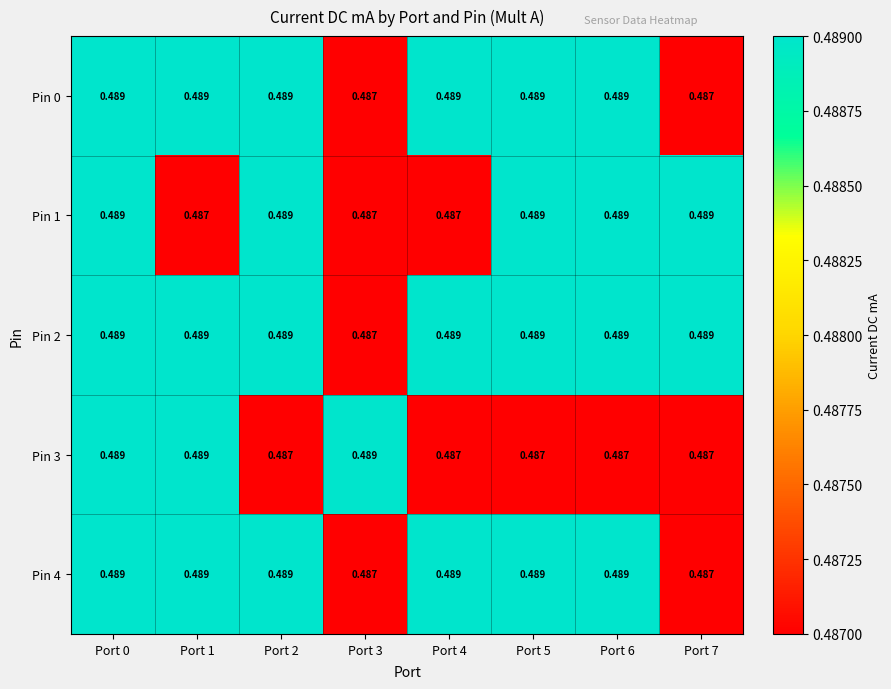

Count the number of data series in this chart.

5